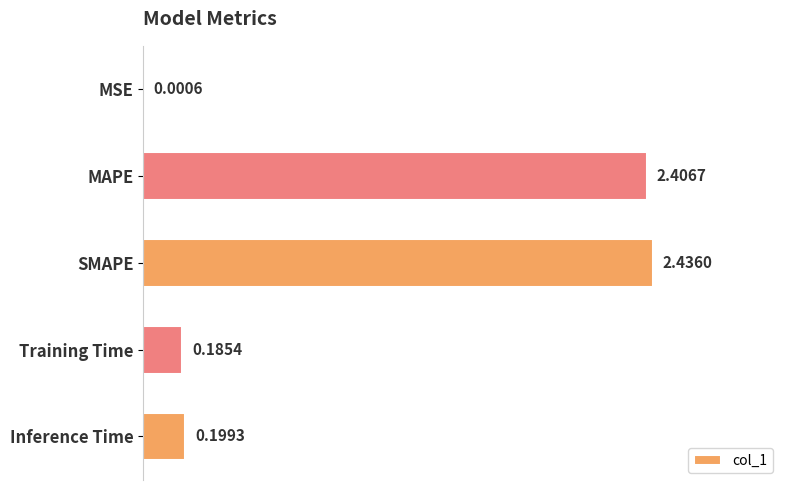

What is the change in value from MAPE to Training Time?

-2.2